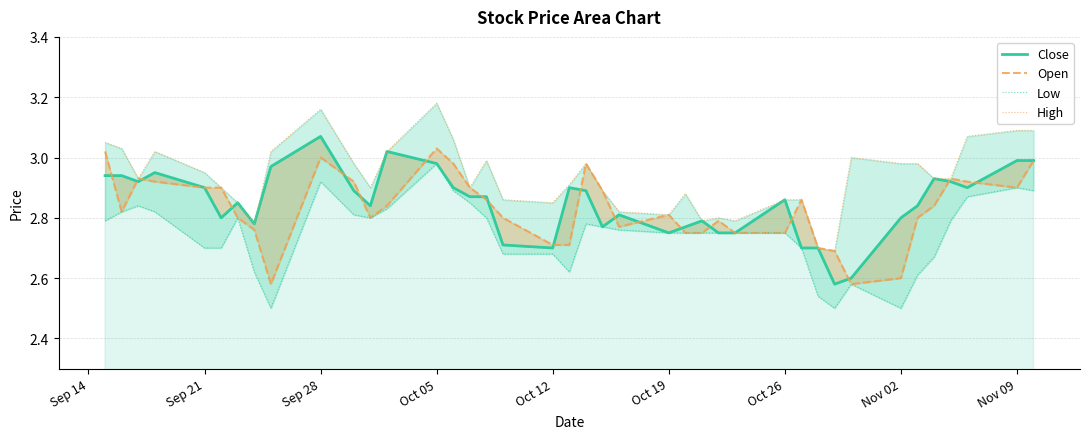

Which series has the largest range (max minus min)?

High